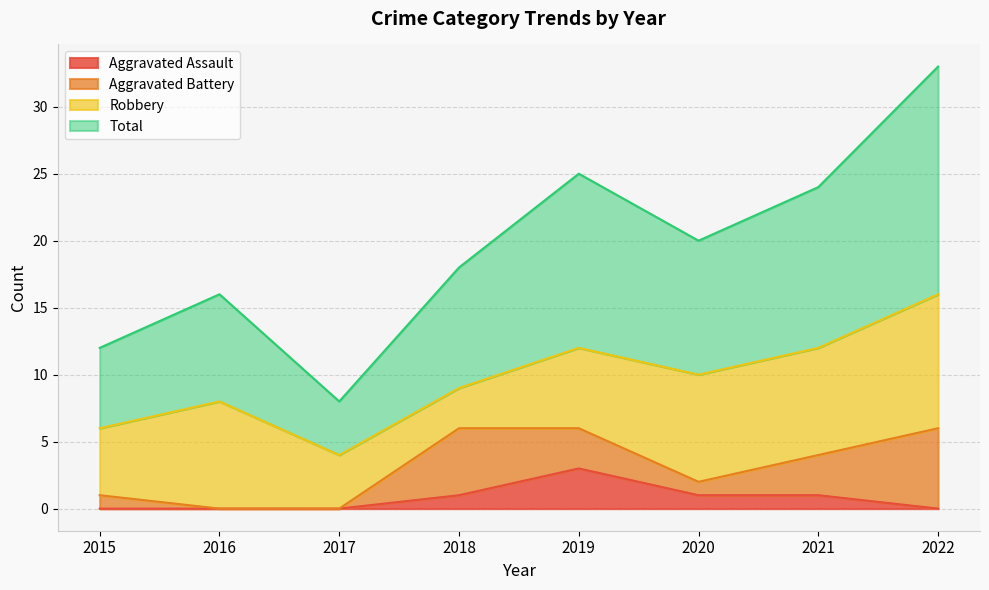

True or false: Aggravated Assault and Total cross at least once.

False